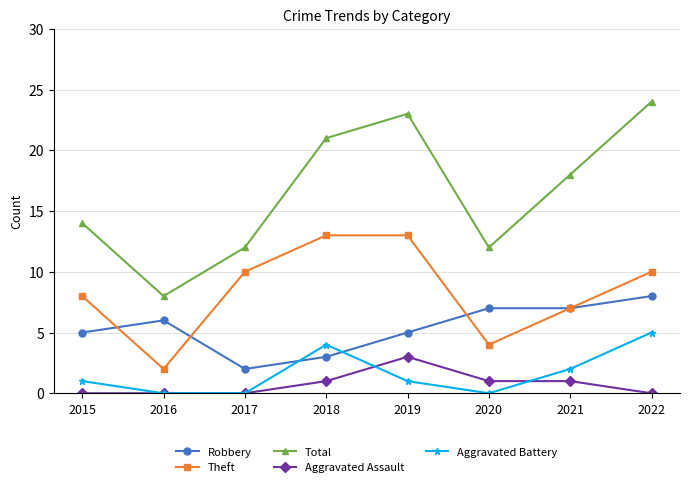

In Aggravated Battery, how many points are higher than both neighbors (excluding endpoints)?

1